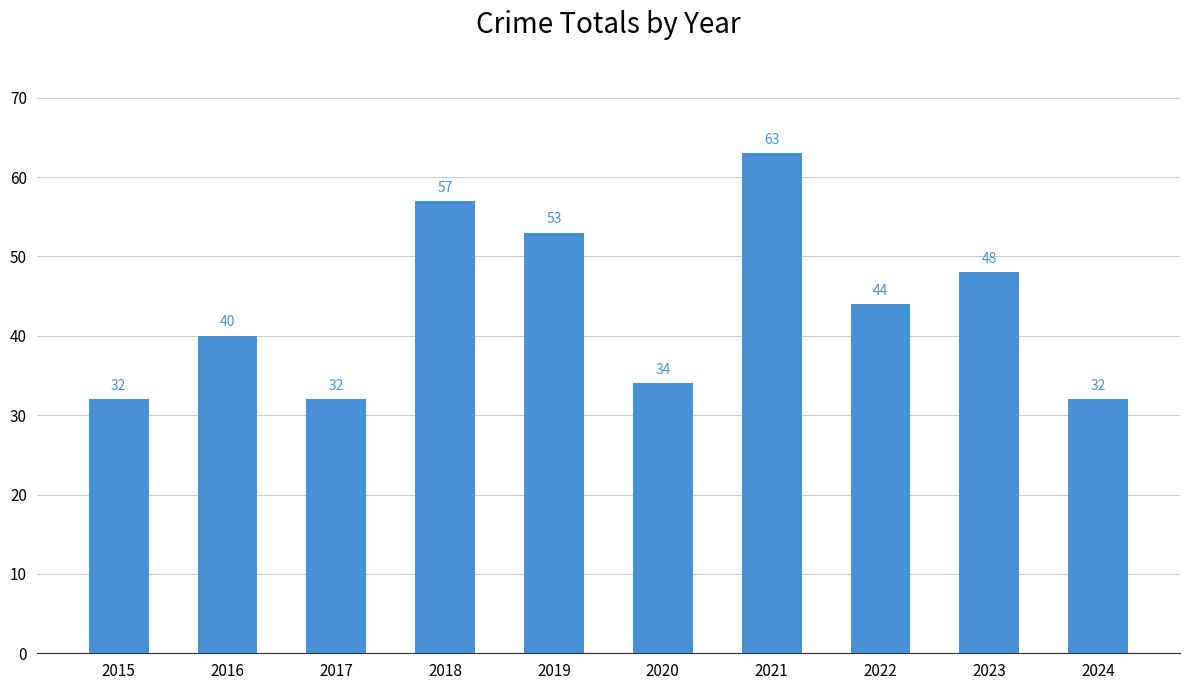

What is the smallest value displayed?

32